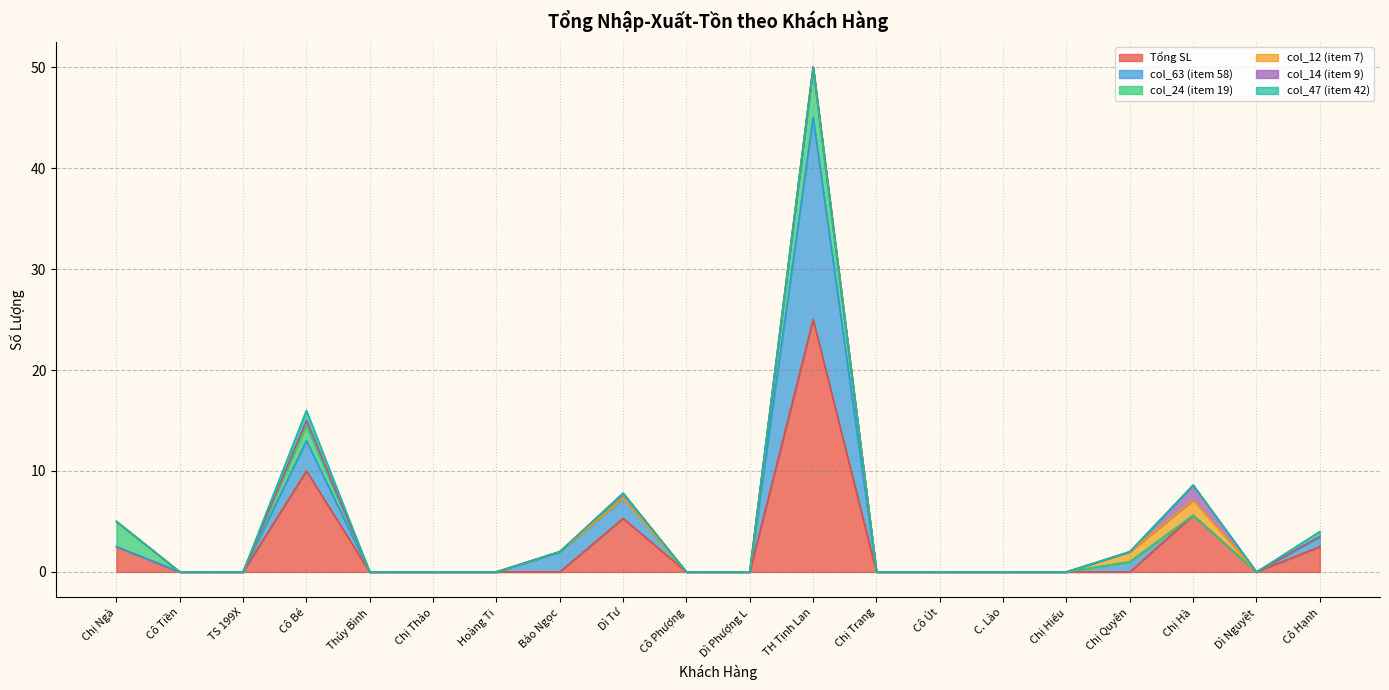

Which series has the largest total across all categories?

Tổng SL